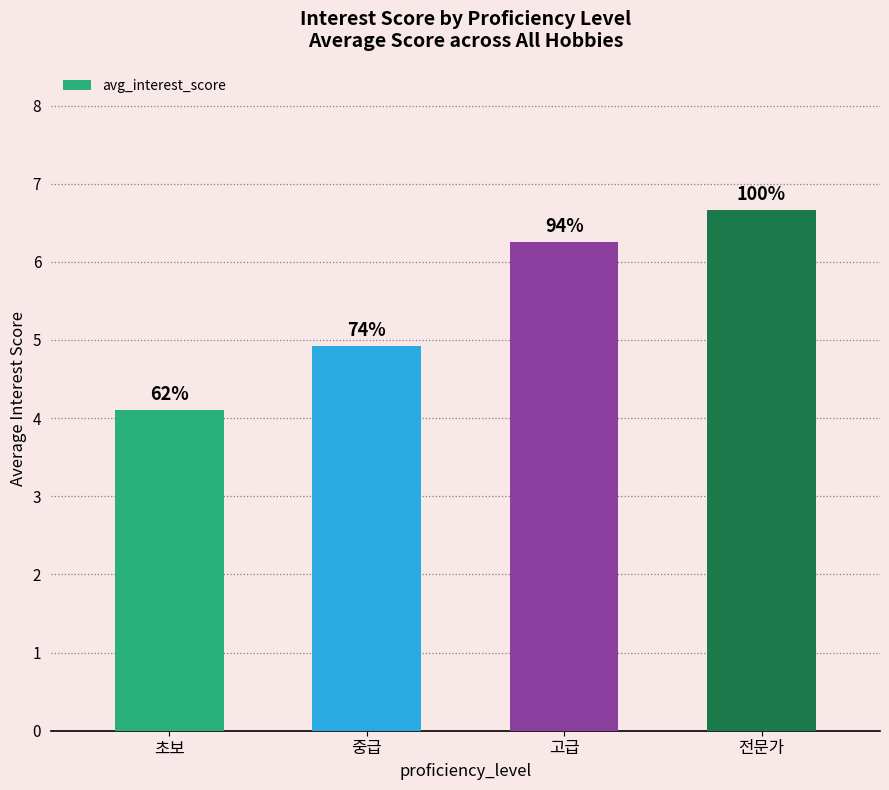

How many bars are there in total?

4